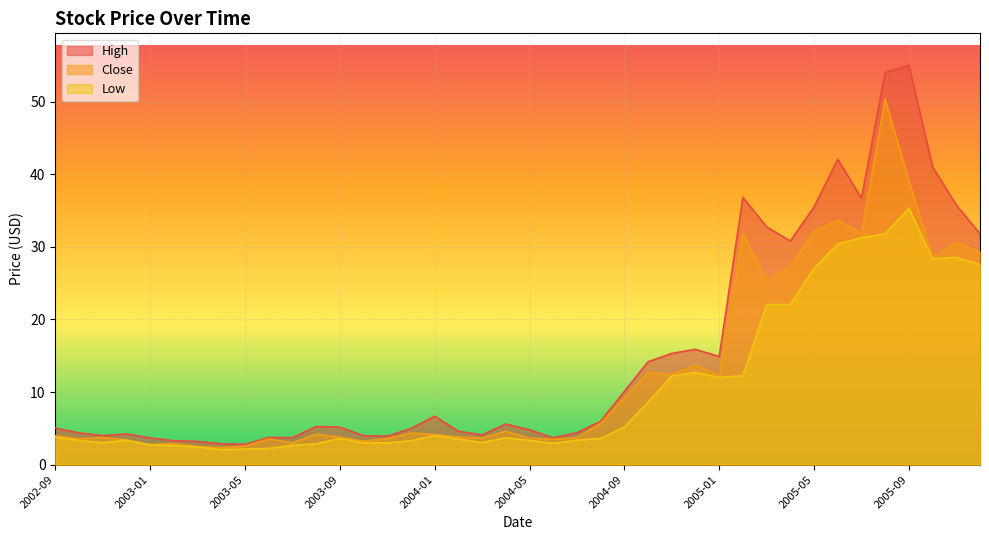

True or false: Low and Close intersect in this chart.

False